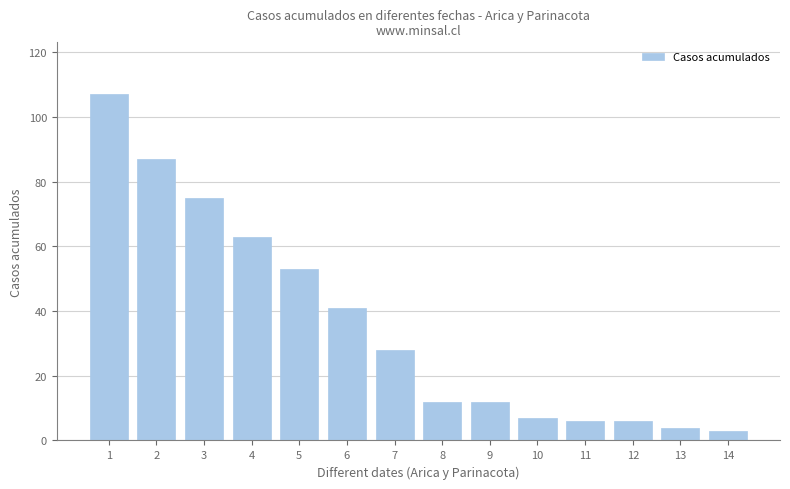

What is the sum of all values?

504